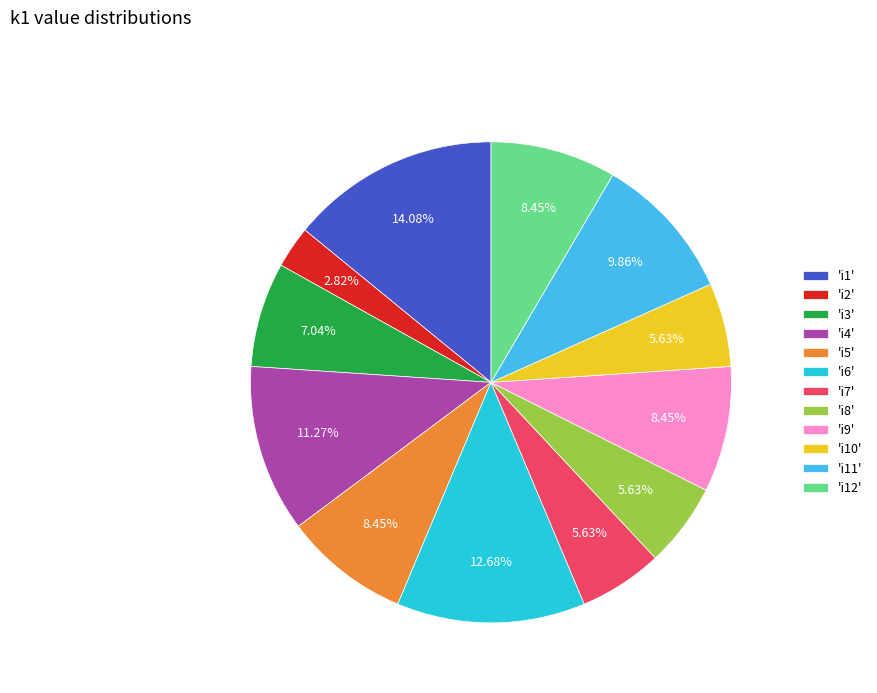

Do 'i1' and 'i4' together represent more than half of the pie?

No